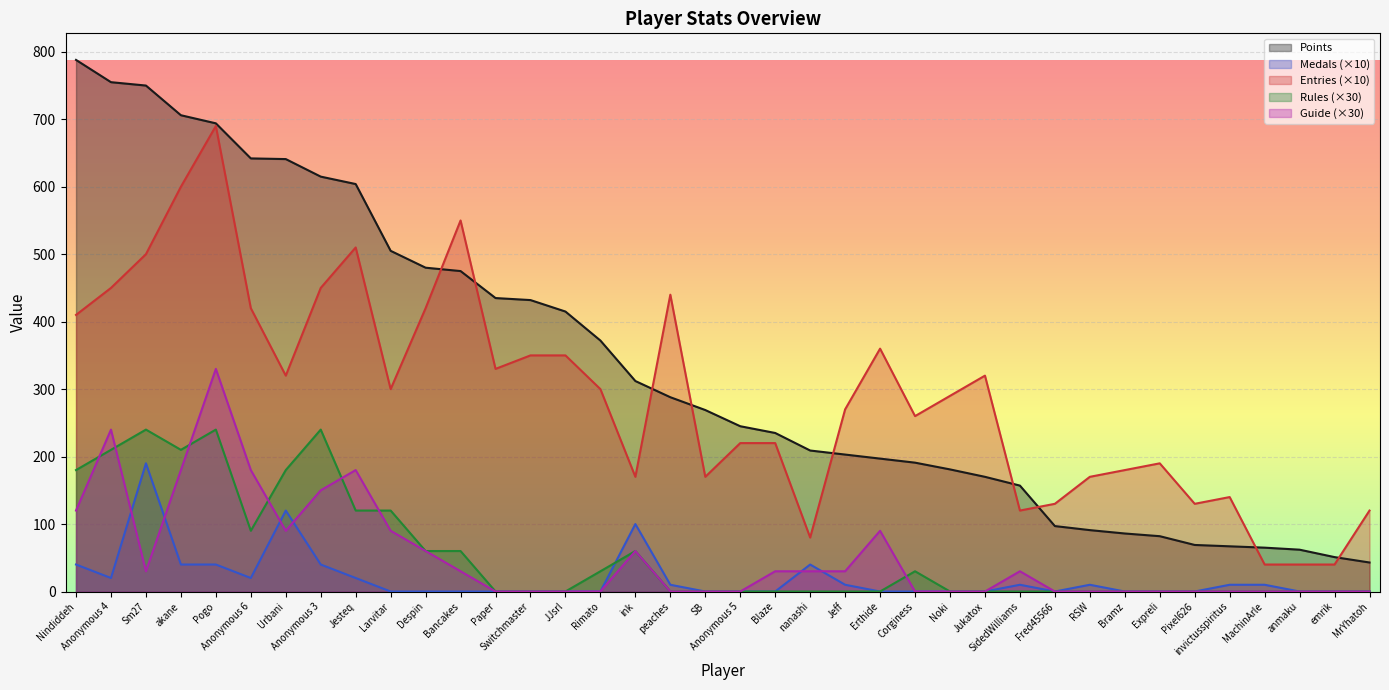

Read the Guide value at Erthide, to the nearest 5.

90